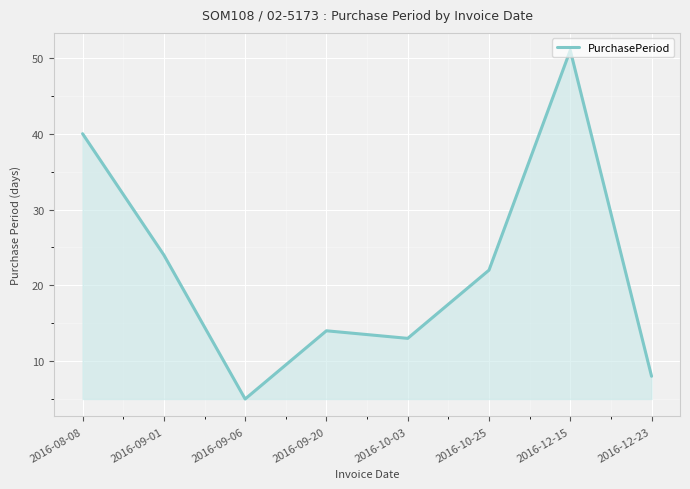

Is it true that the value at 2016-10-25 is 7?

False